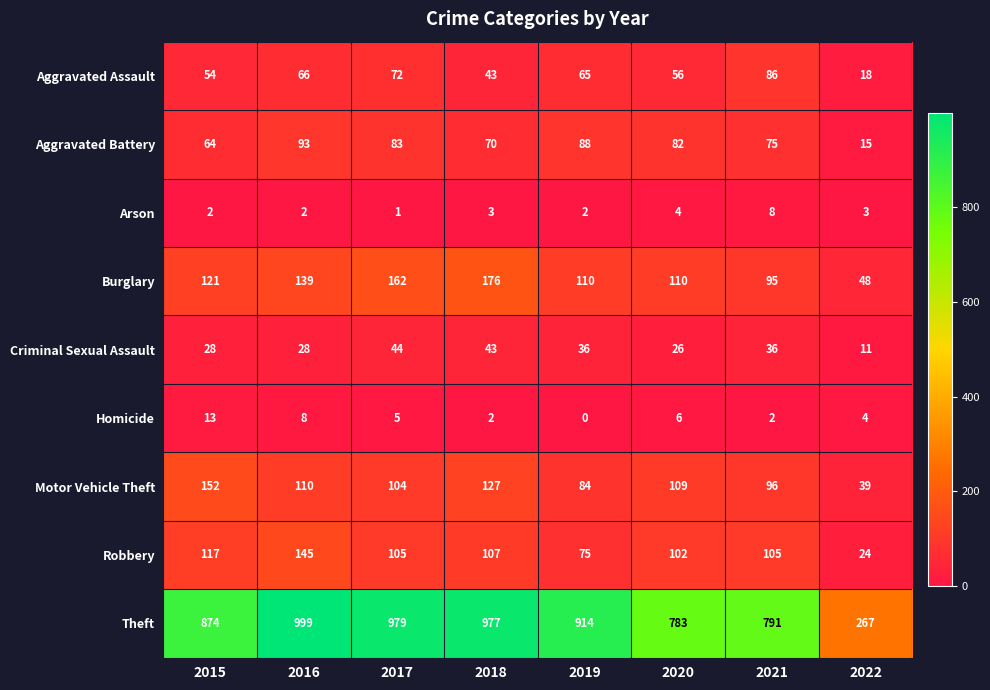

What is the difference between the Aggravated Assault values at 2016 and 2015?

12